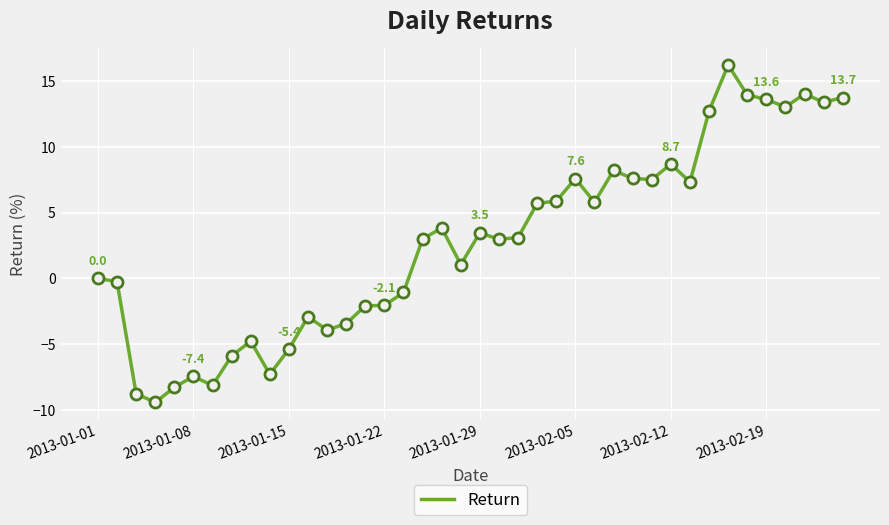

What is the difference between the maximum and minimum values?

25.6